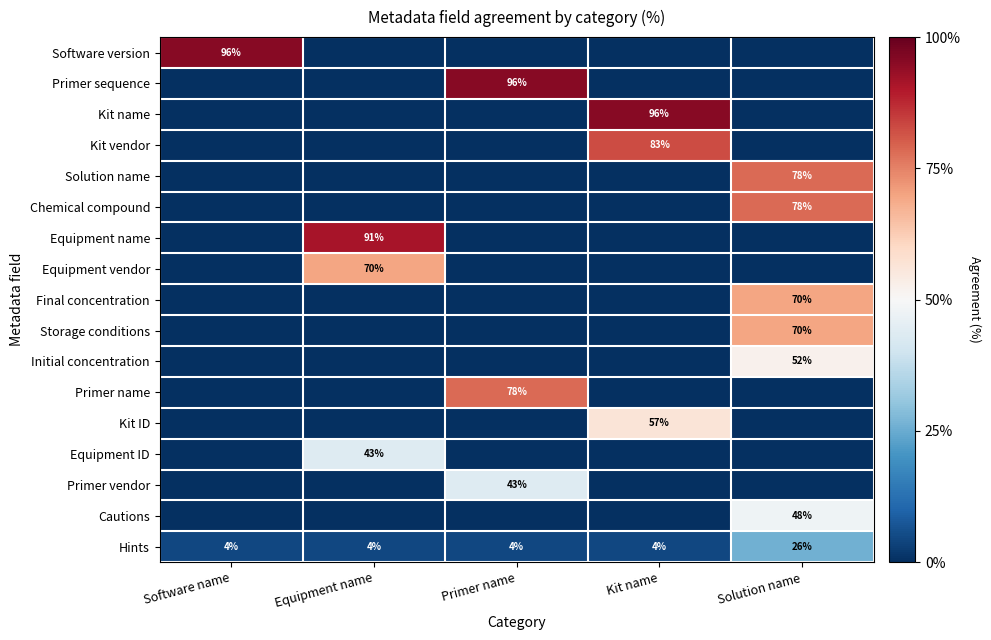

Read the Hints value at Software name, to the nearest 5.

5